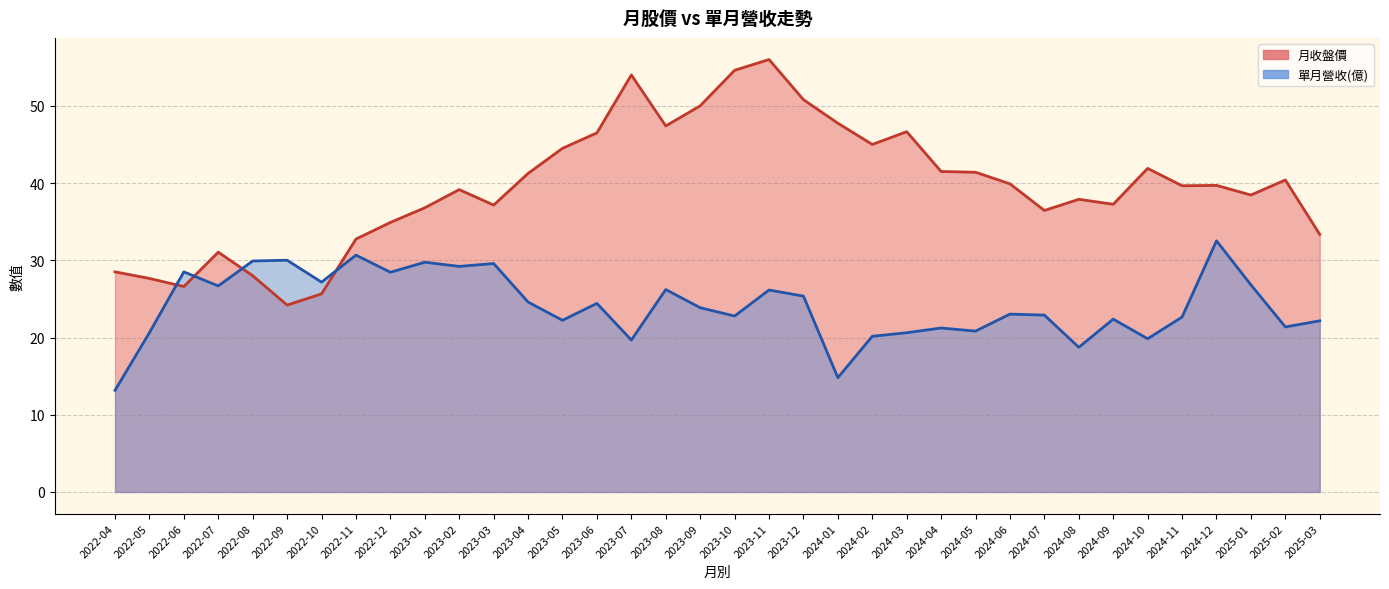

Rank the series by their average value, from highest to lowest.

月收盤價, 單月營收(億)